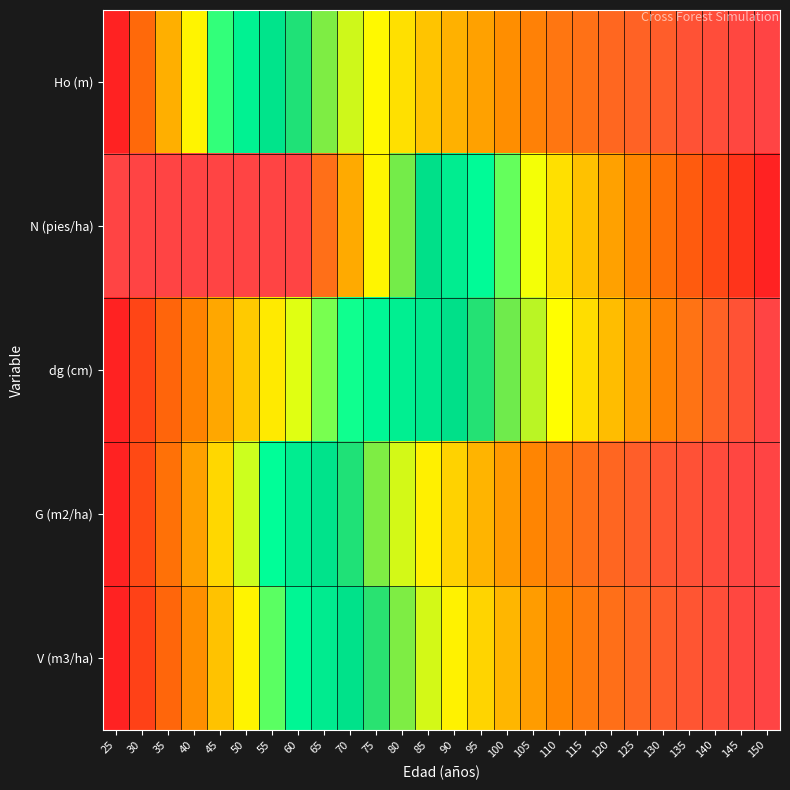

What is the spread (max minus min) of values at 110?

0.5